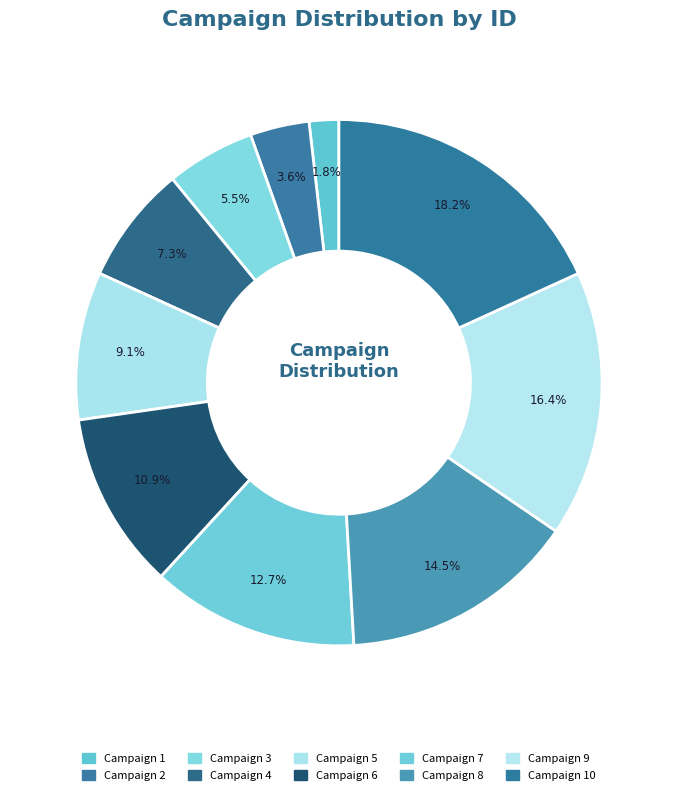

How many segments does this pie chart have?

10